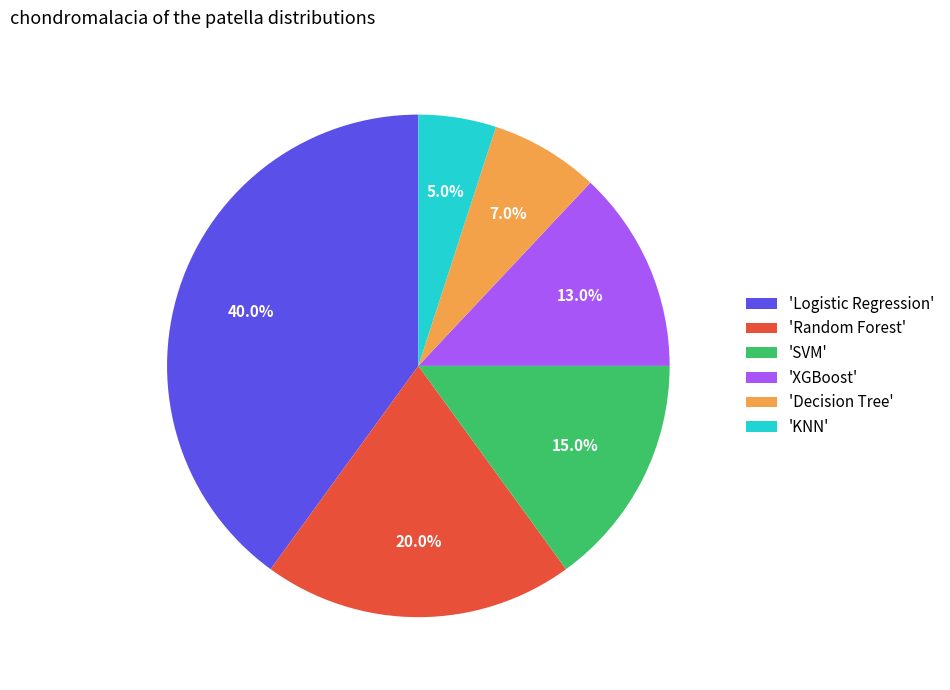

What is the total percentage of 'Decision Tree' and 'Random Forest'?

27.0%